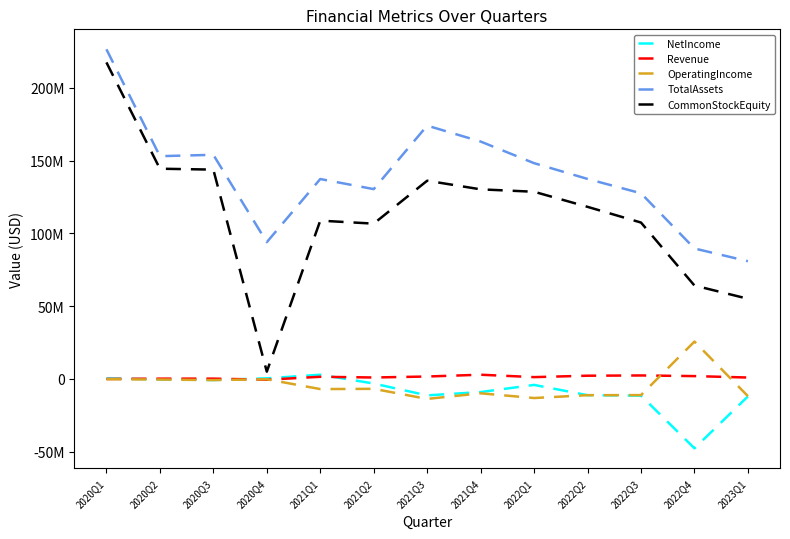

The Revenue series shows 977000 at 2023Q1. True or false?

True